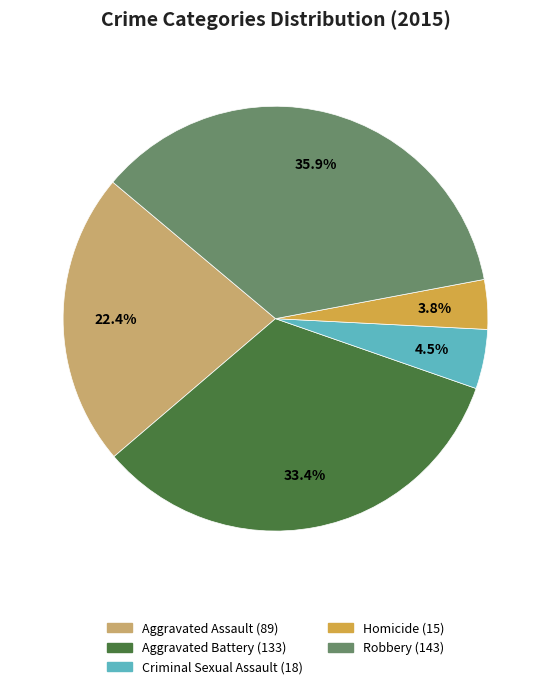

Which has a higher value, Homicide or Robbery?

Robbery